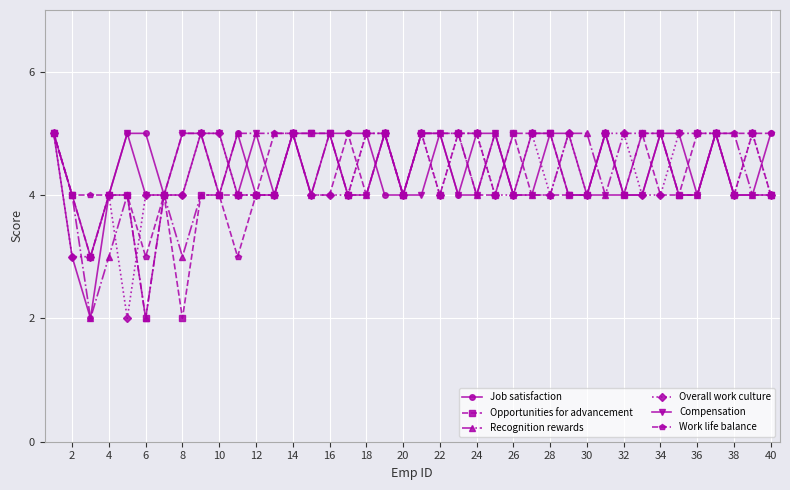

At how many categories does at least one series exceed 3?

40